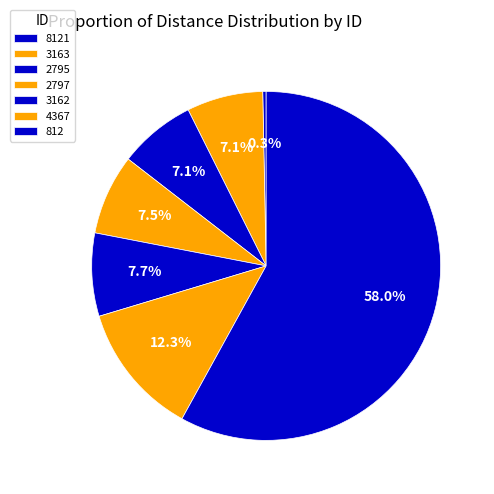

How many slices are in this pie chart?

7